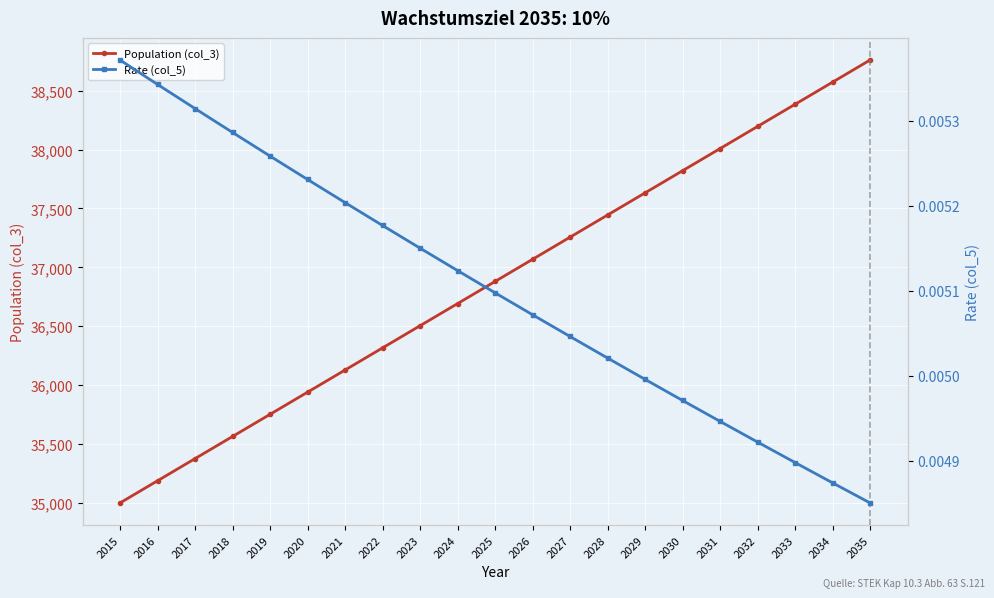

Rank the series at 2034 from lowest to highest value.

Rate (col_5), Population (col_3)